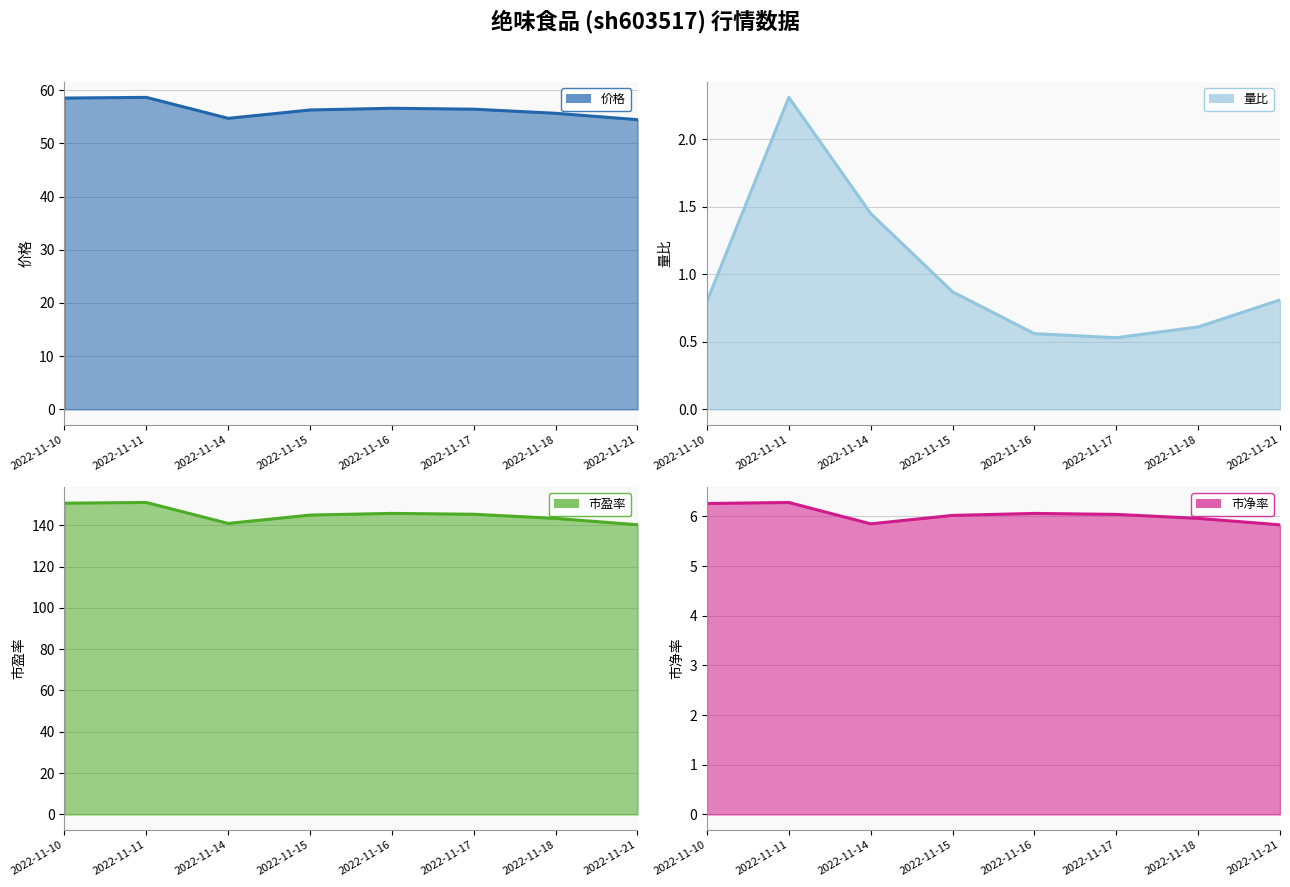

How many distinct data groups are displayed?

4